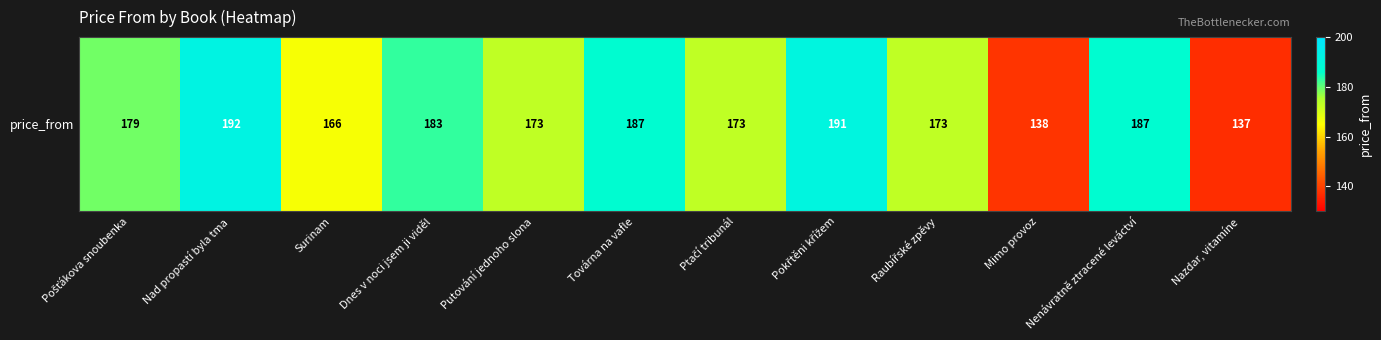

What is the difference between the second highest and second lowest values?

53